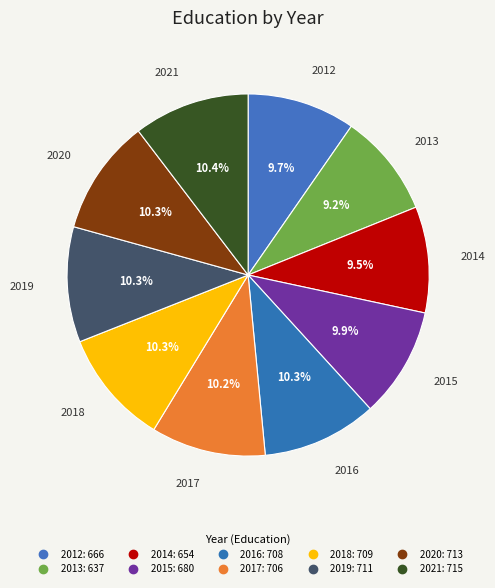

Count the number of slices in the pie.

10